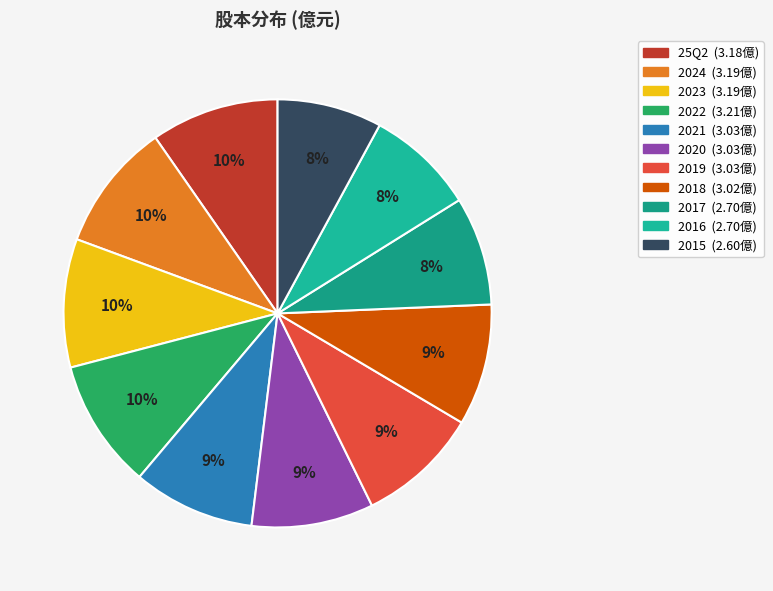

What is the ratio of the value at 2016 to the value at 2024?

0.8